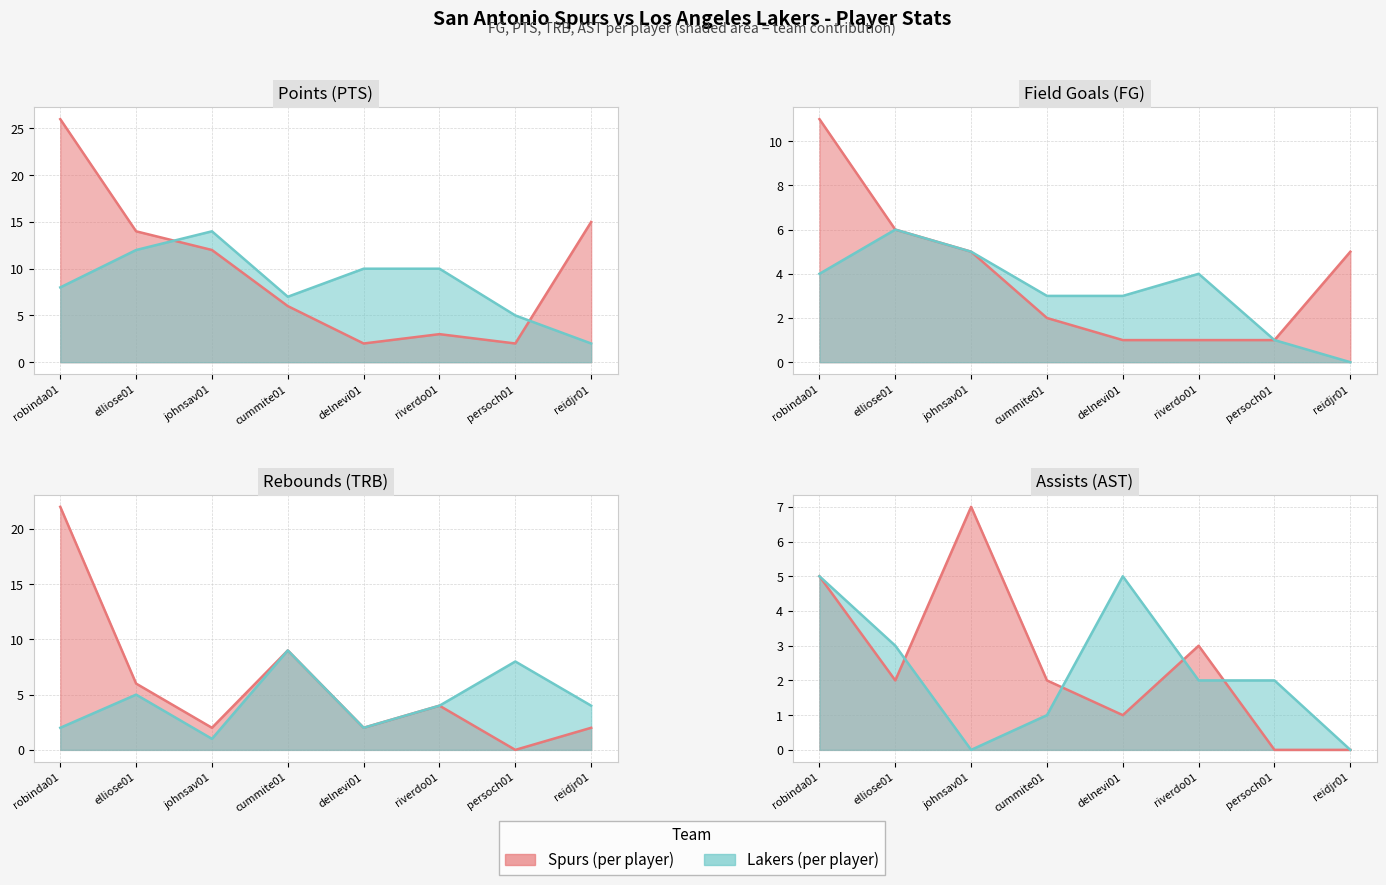

How many times do SA PTS and SA TRB cross each other?

2